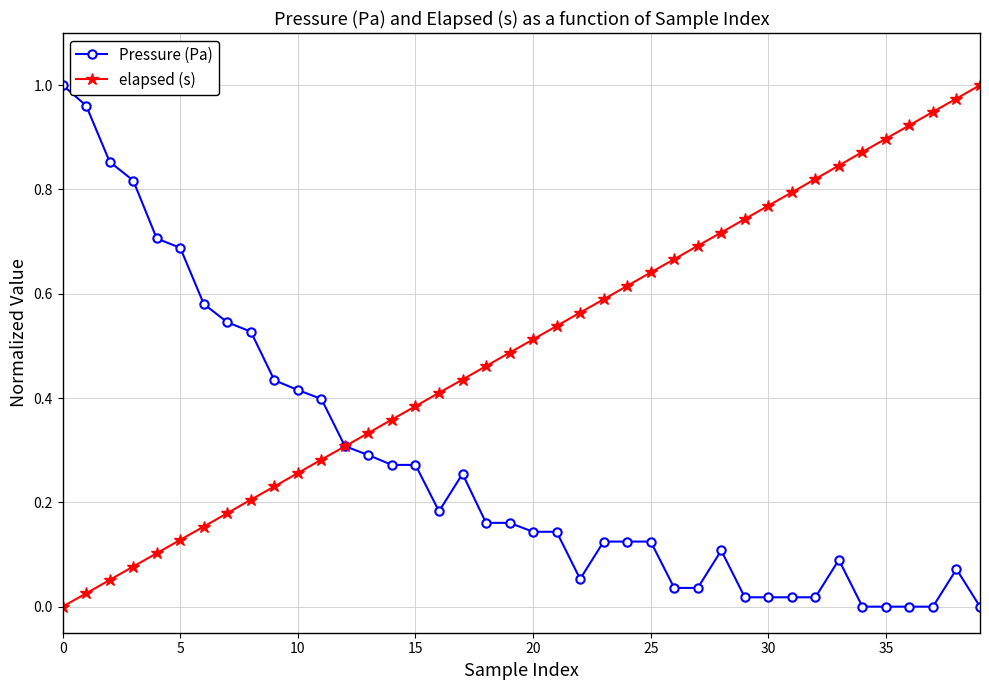

At how many categories does at least one series exceed 0?

40